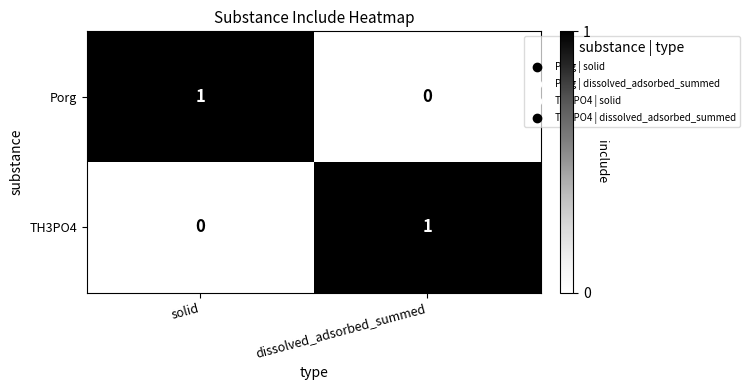

Which category has the lowest value in the Porg series?

dissolved_adsorbed_summed